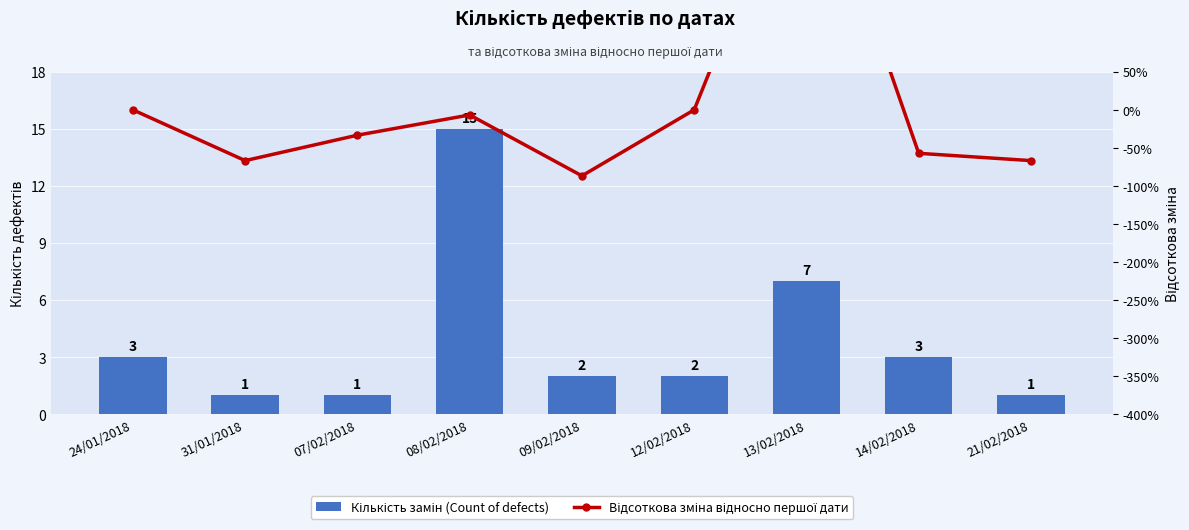

At which label is Кількість замін (Count of defects) closest to 8?

13/02/2018